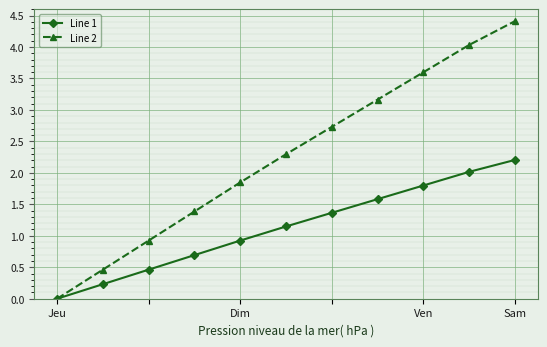

What is the maximum value for Line 2?

4.4